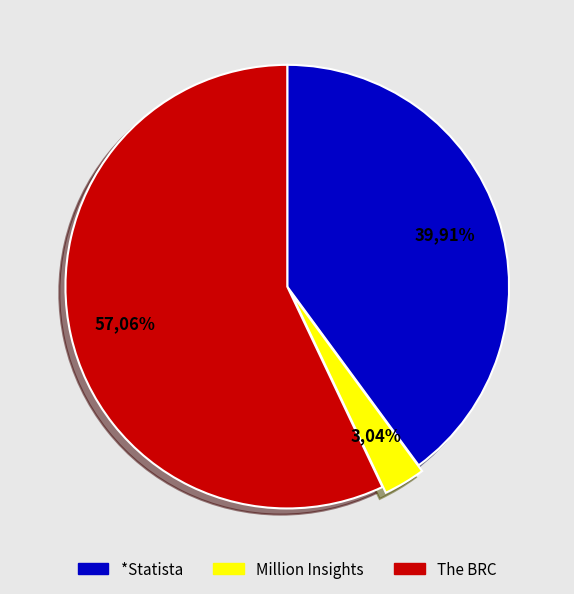

To the nearest percent, what portion does Million Insights represent?

3%